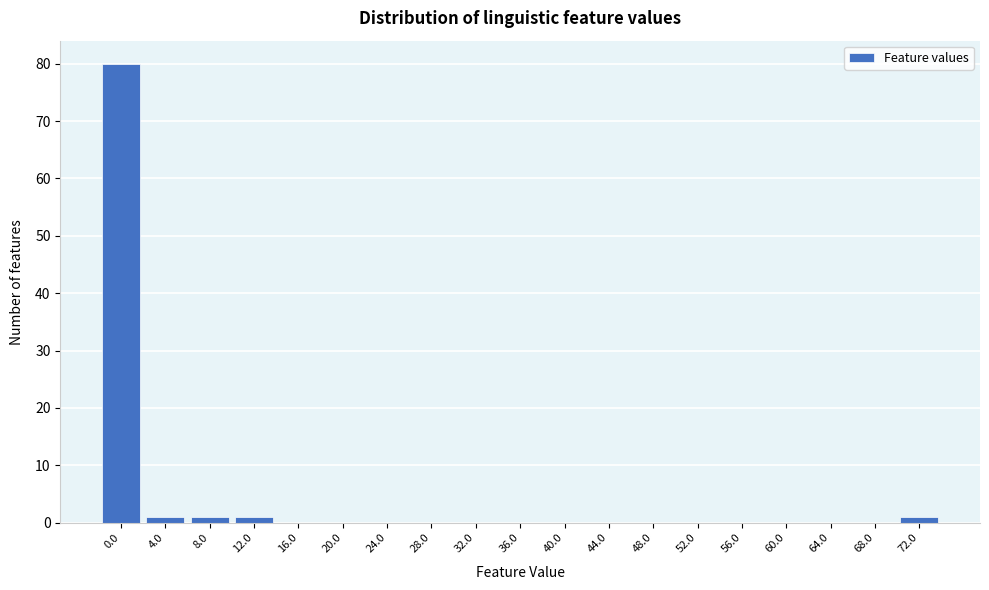

True or false: the data shows -32 at 24.0.

False